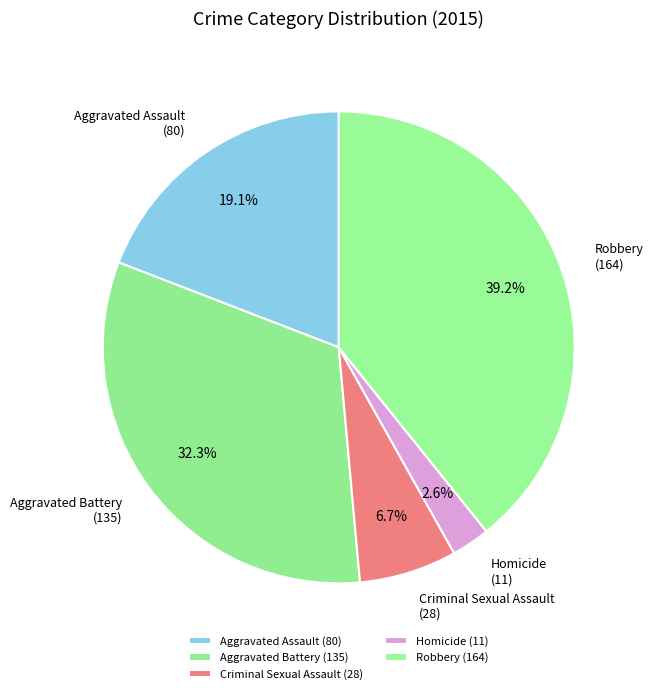

Is it true that Aggravated Battery is 32% of the pie?

True